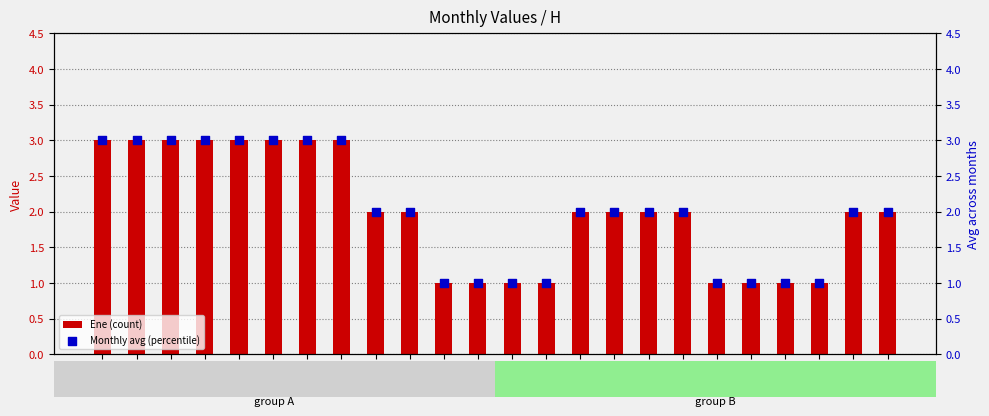

Which series has the largest Y range (max minus min)?

Ene (count)